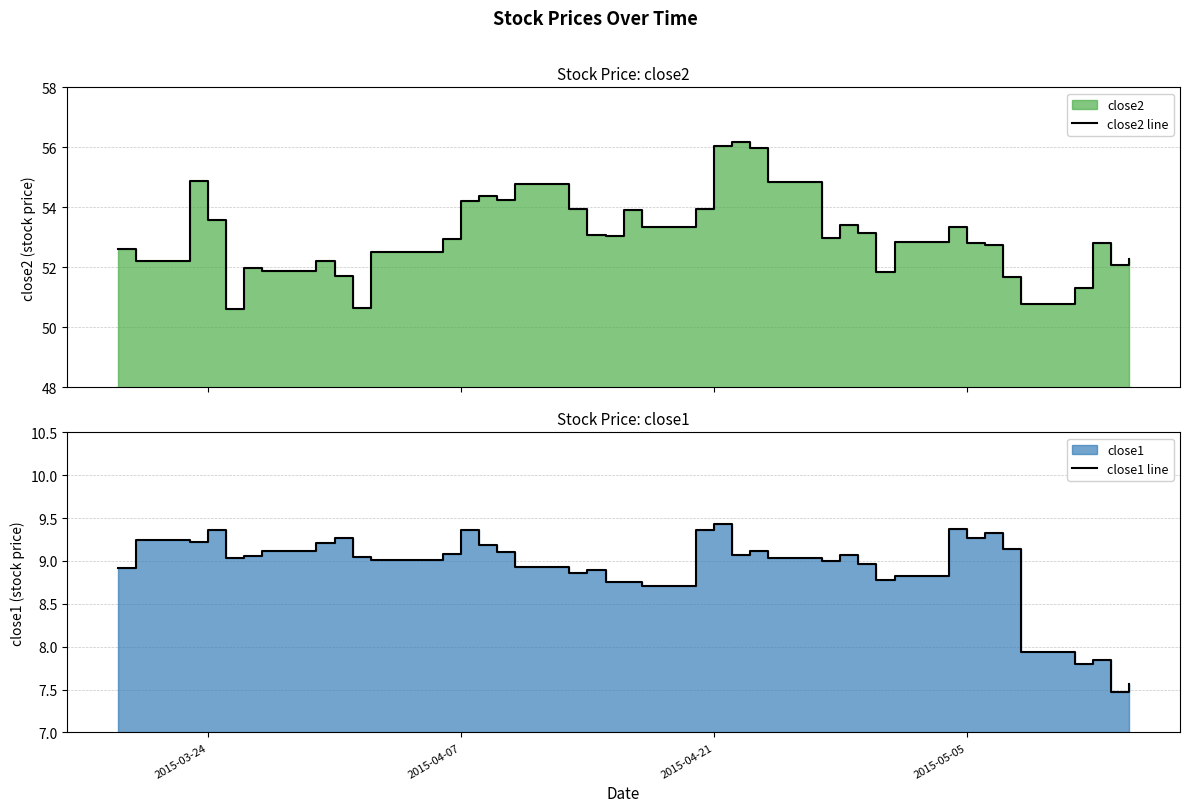

Reading right to left, extract all data points from this chart.

close2 line: 52.3	52.1	52.8	51.3	50.8	51.7	52.8	52.8	53.3	52.8	51.9	53.1	53.4	53.0	54.8	56.0	56.2	56.1	53.9	53.4	53.9	53.0	53.1	53.9	54.8	54.2	54.4	54.2	52.9	52.5	50.7	51.7	52.2	51.9	52.0	50.6	53.6	54.9	52.2	52.6
close1 line: 7.6	7.5	7.8	7.8	7.9	9.1	9.3	9.3	9.4	8.8	8.8	9.0	9.1	9.0	9.0	9.1	9.1	9.4	9.4	8.7	8.8	8.8	8.9	8.9	8.9	9.1	9.2	9.4	9.1	9.0	9.0	9.3	9.2	9.1	9.1	9.0	9.4	9.2	9.2	8.9